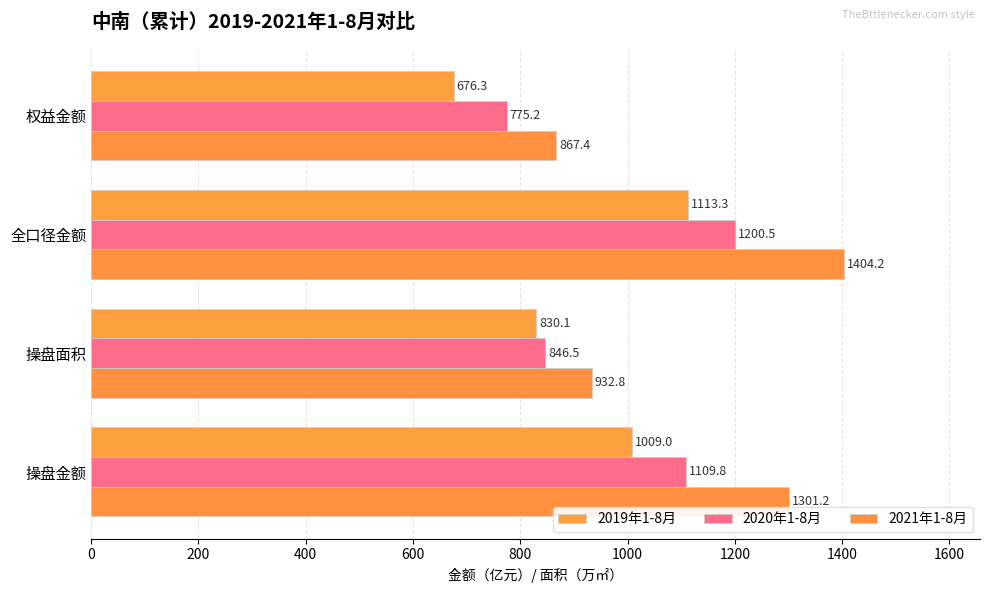

How many data points in 2021年1-8月 are above 1301?

2